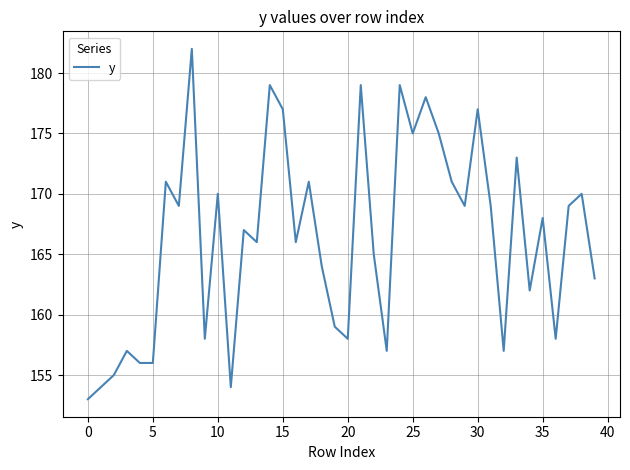

What is the greatest value displayed?

182